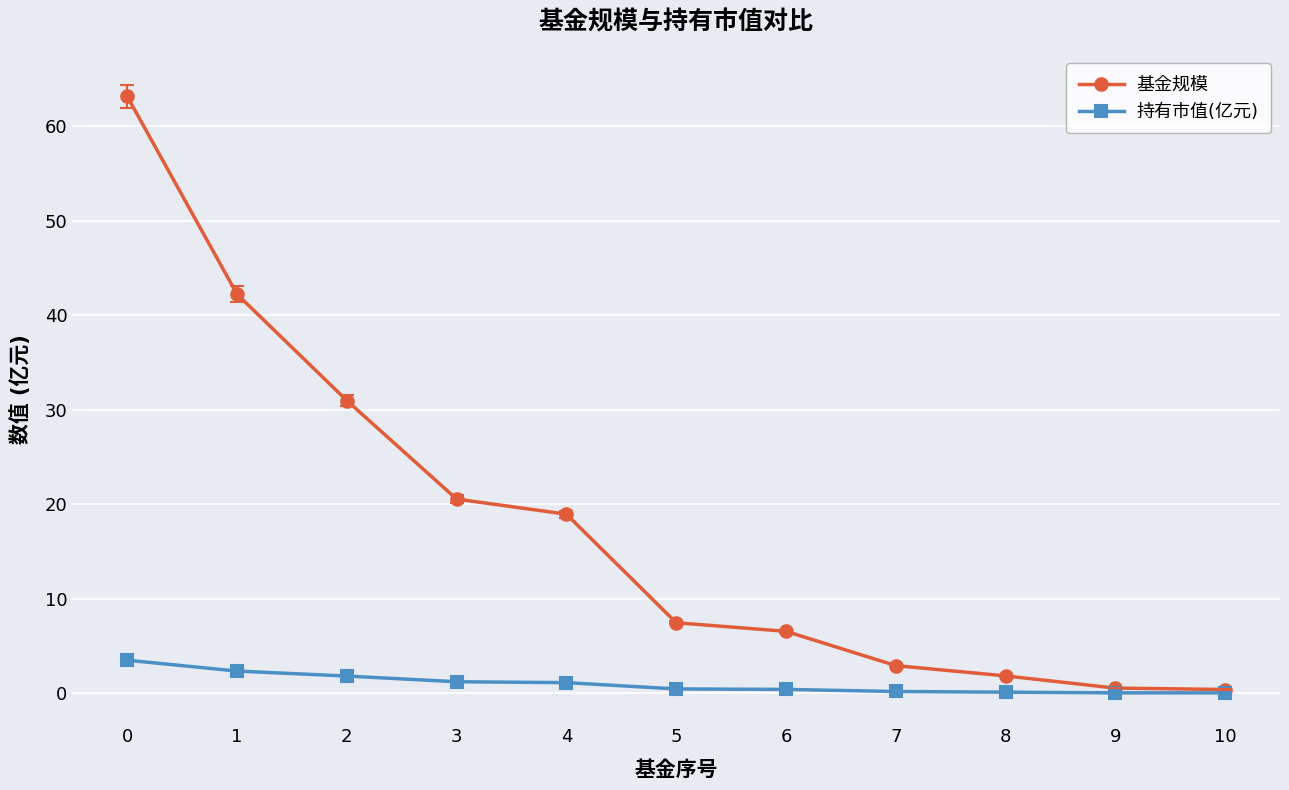

True or false: 持有市值(亿元) has a value of 0.1 at 5.

False